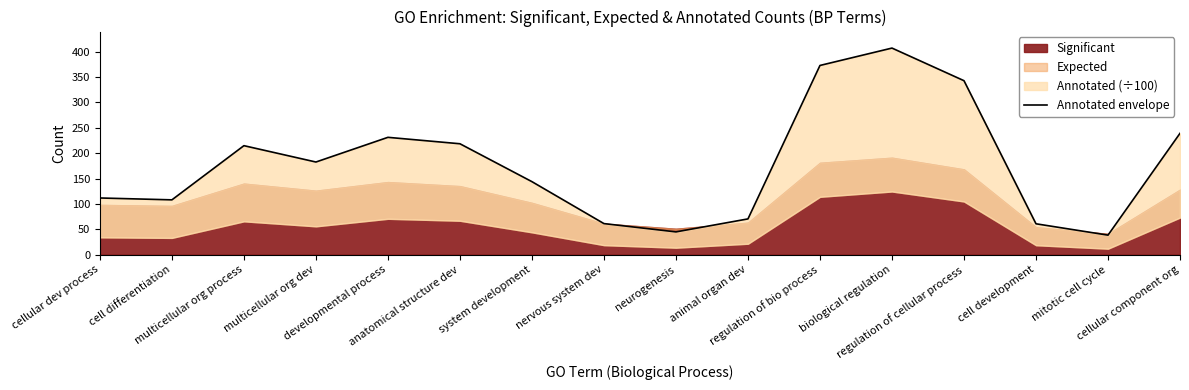

What is the approximate value at neurogenesis?

44.8